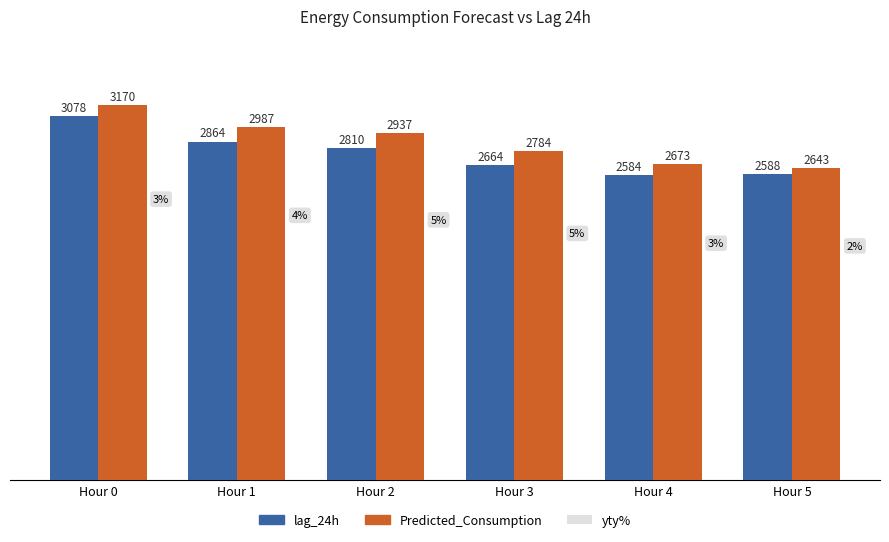

What is the sum of all lag_24h values?

16587.0